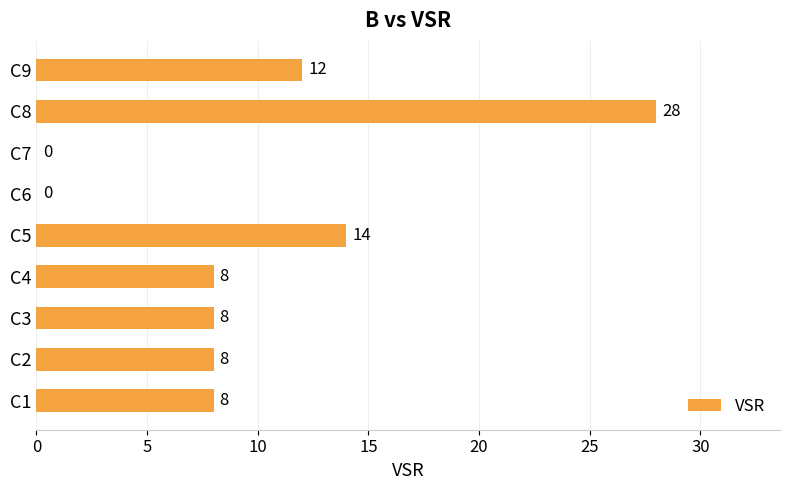

Count the number of data series in this chart.

1